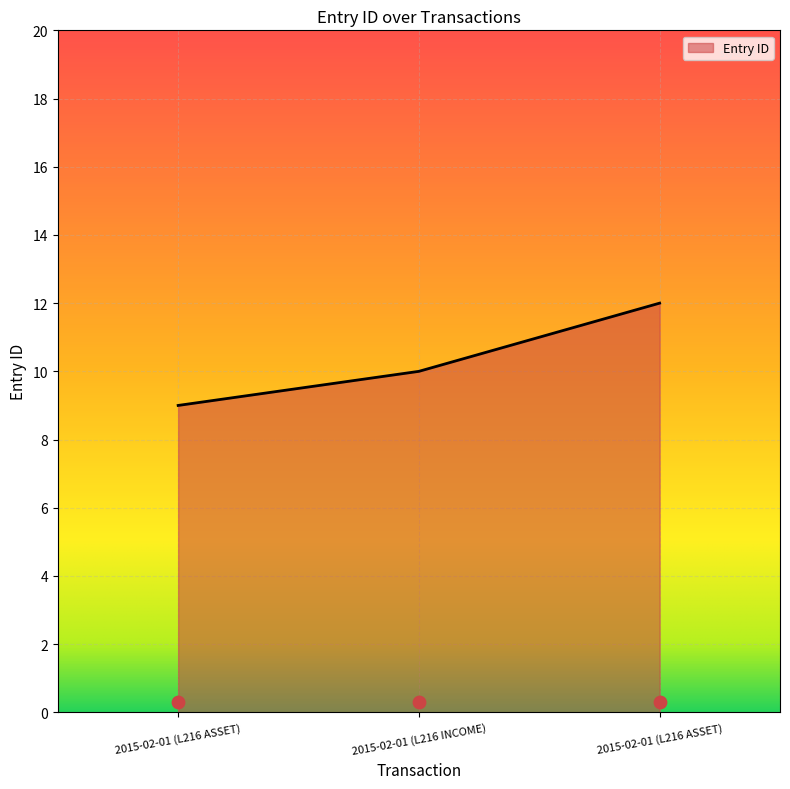

Which has a higher value, 2015-02-01 (L216 INCOME) or 2015-02-01 (L216 ASSET)?

2015-02-01 (L216 INCOME)